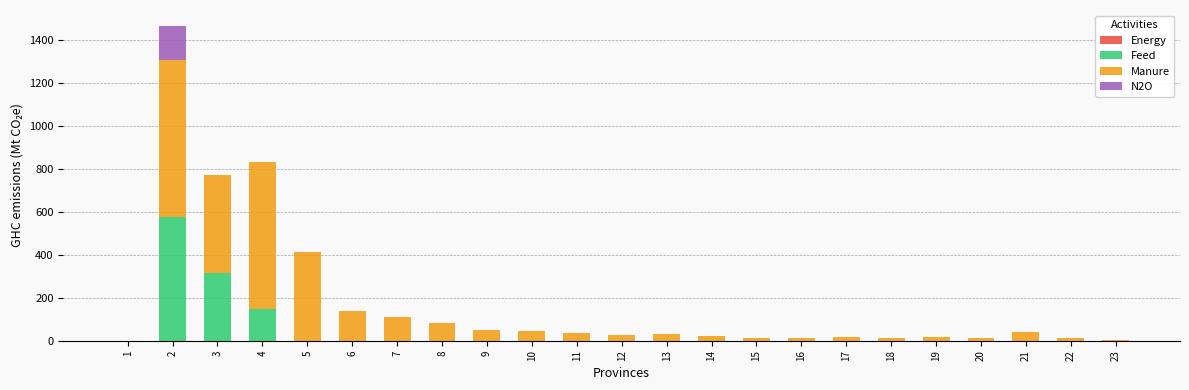

The Feed series shows 0 at 15. True or false?

True